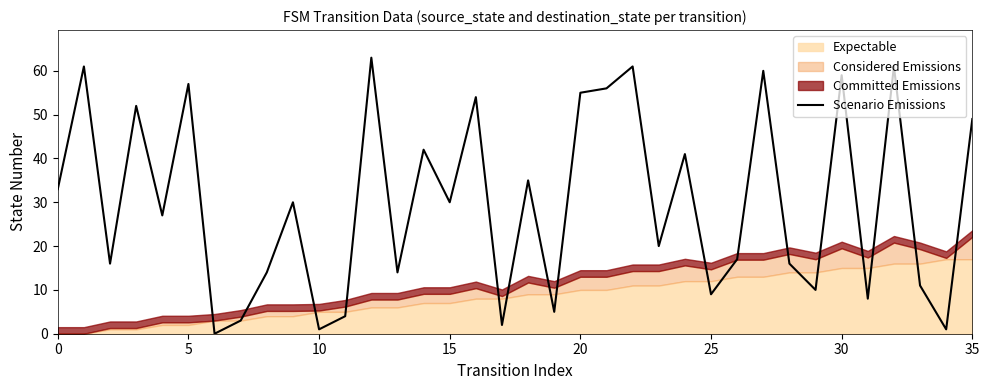

What is the highest value of the Scenario Emissions series?

63